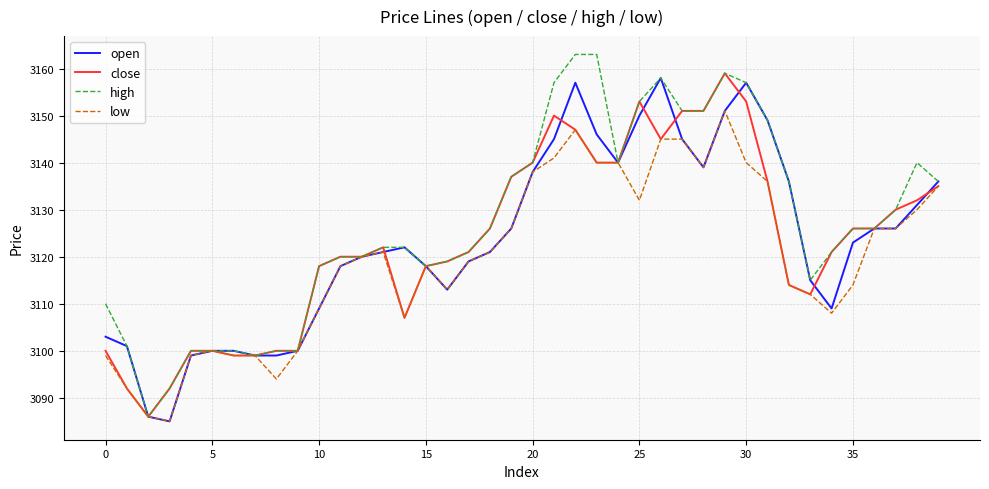

Which series has the largest range (max minus min)?

high